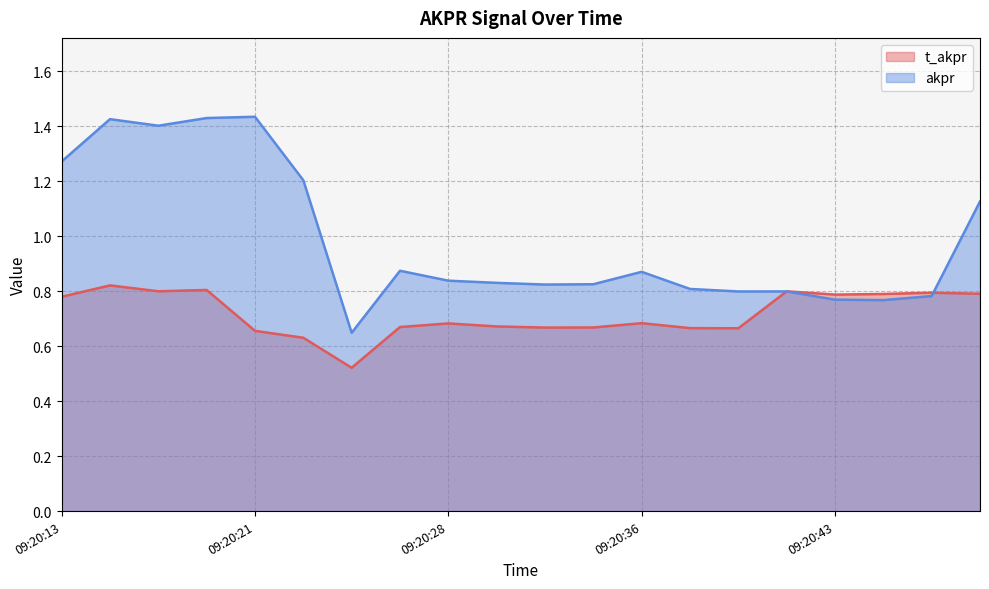

True or false: t_akpr and akpr cross at least once.

True